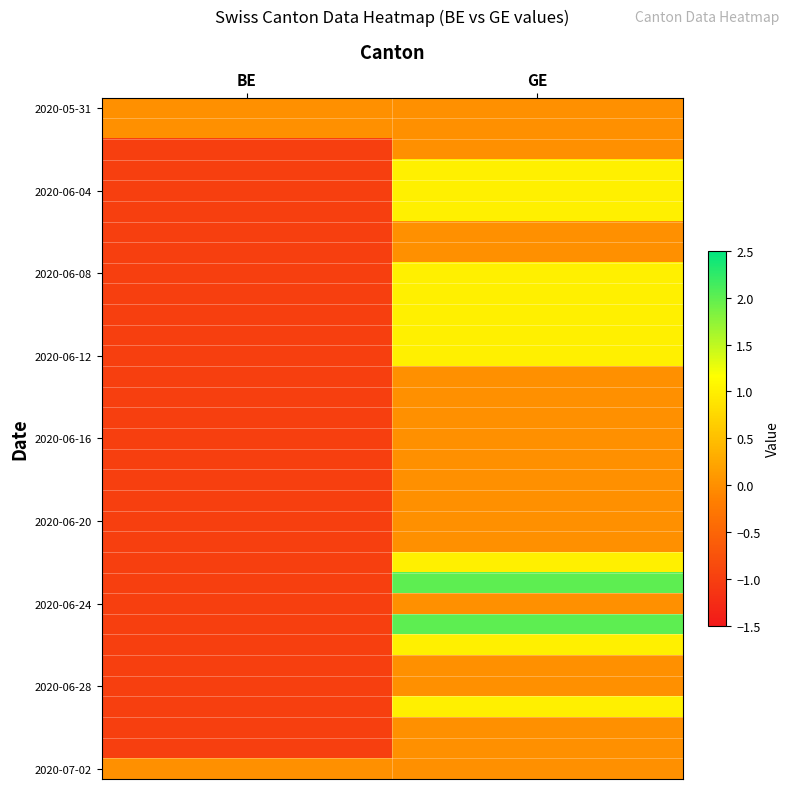

What is the spread (max minus min) of values at BE?

1